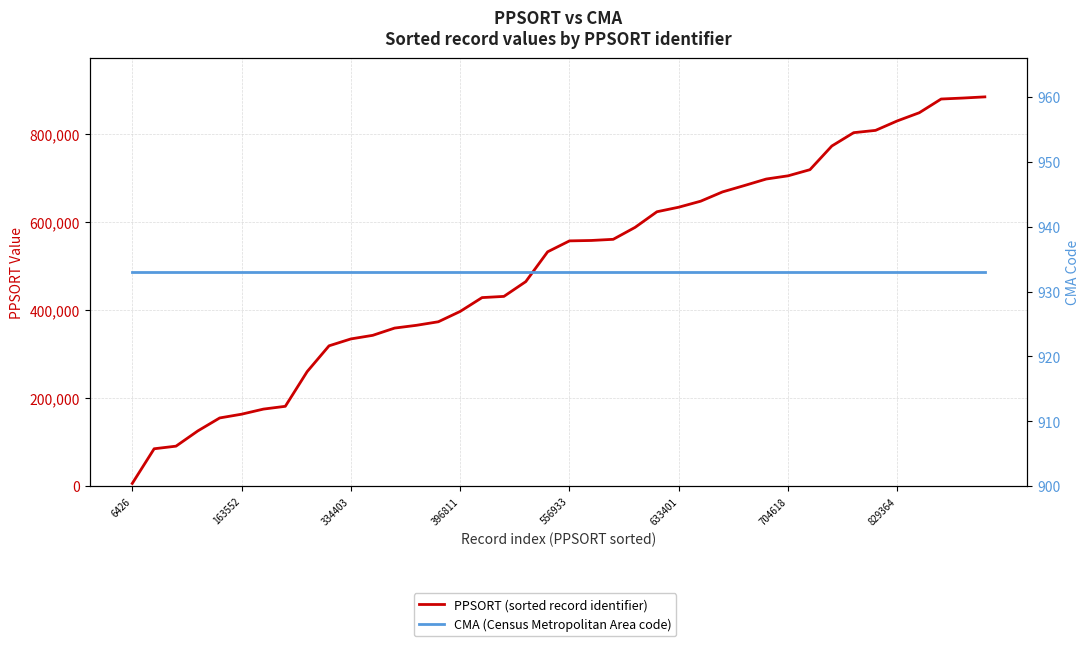

True or false: CMA (Census Metropolitan Area code) has a value of 378 at 24.

False